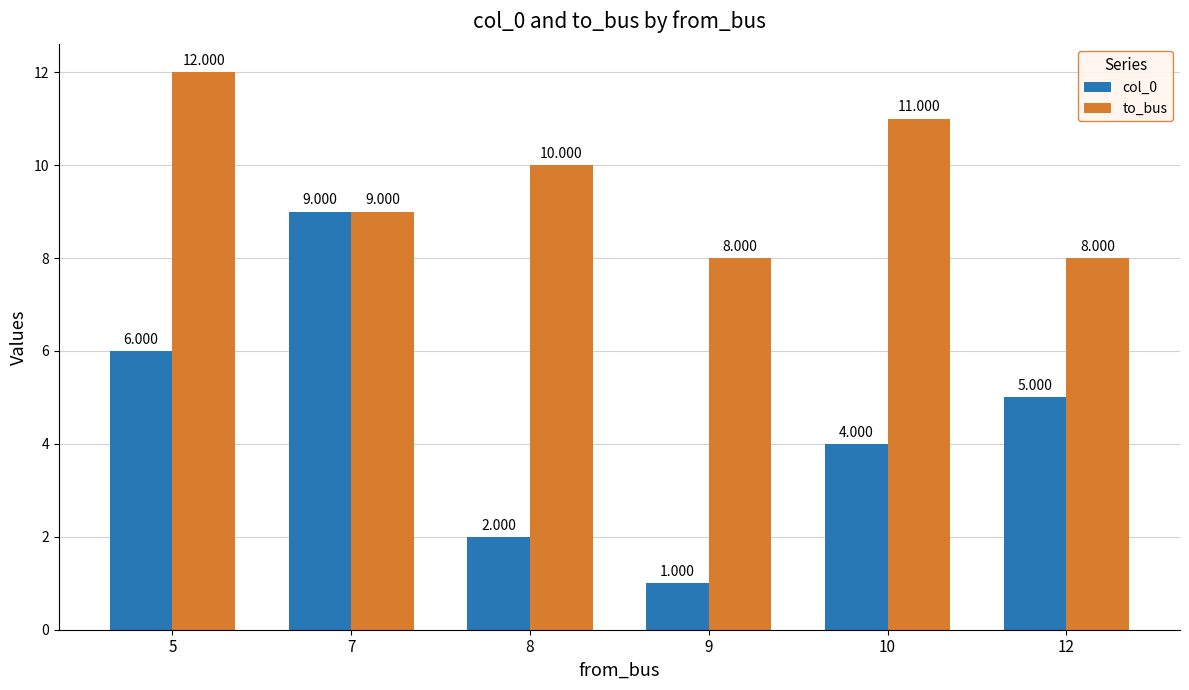

Which series changed the most between 8 and 10?

col_0